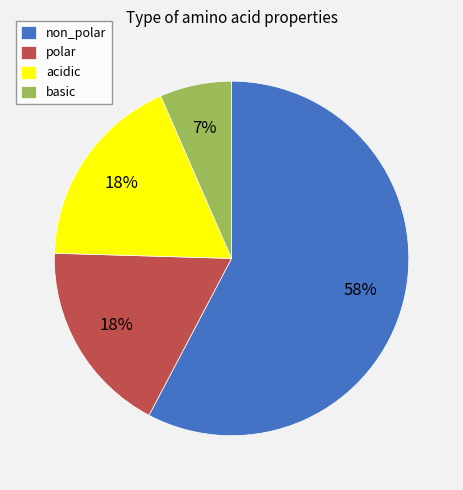

Is the sum of polar and non_polar greater than half?

Yes